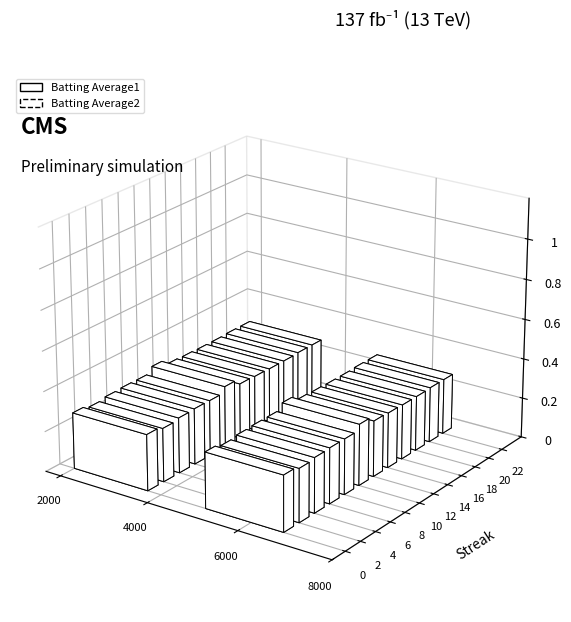

Reading left to right, what are all the values shown in this chart?

Batting Average1: 0=0.3	2=0.3	4=0.3	6=0.3	8=0.3	10=0.3	12=0.3	14=0.3	16=0.3	18=0.3	20=0.3	22=0.3
Batting Average2: 0=0.3	2=0.3	4=0.3	6=0.3	8=0.3	10=0.3	12=0.3	14=0.3	16=0.3	18=0.3	20=0.3	22=0.3